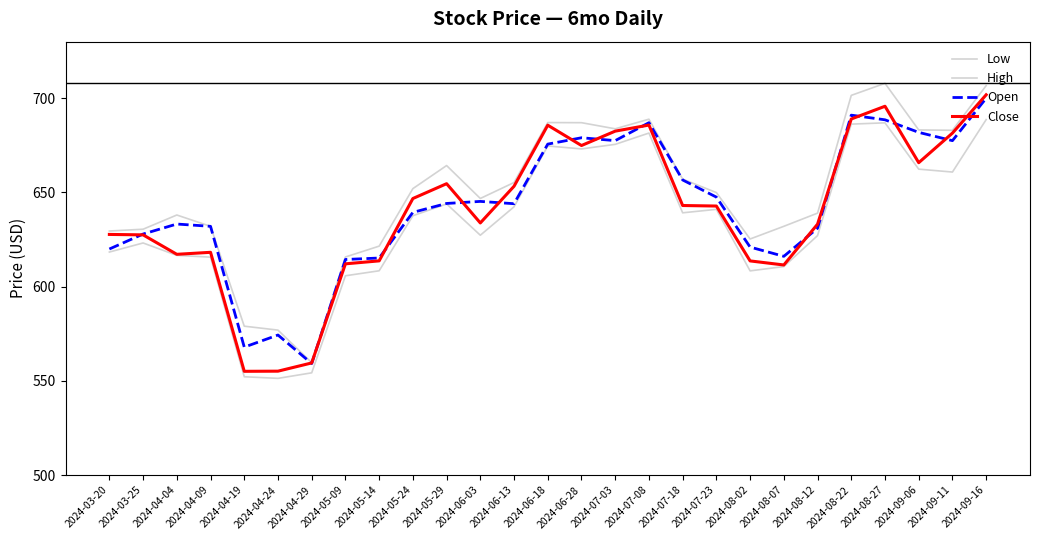

What is the spread (max minus min) of values at 2024-07-18?

17.9